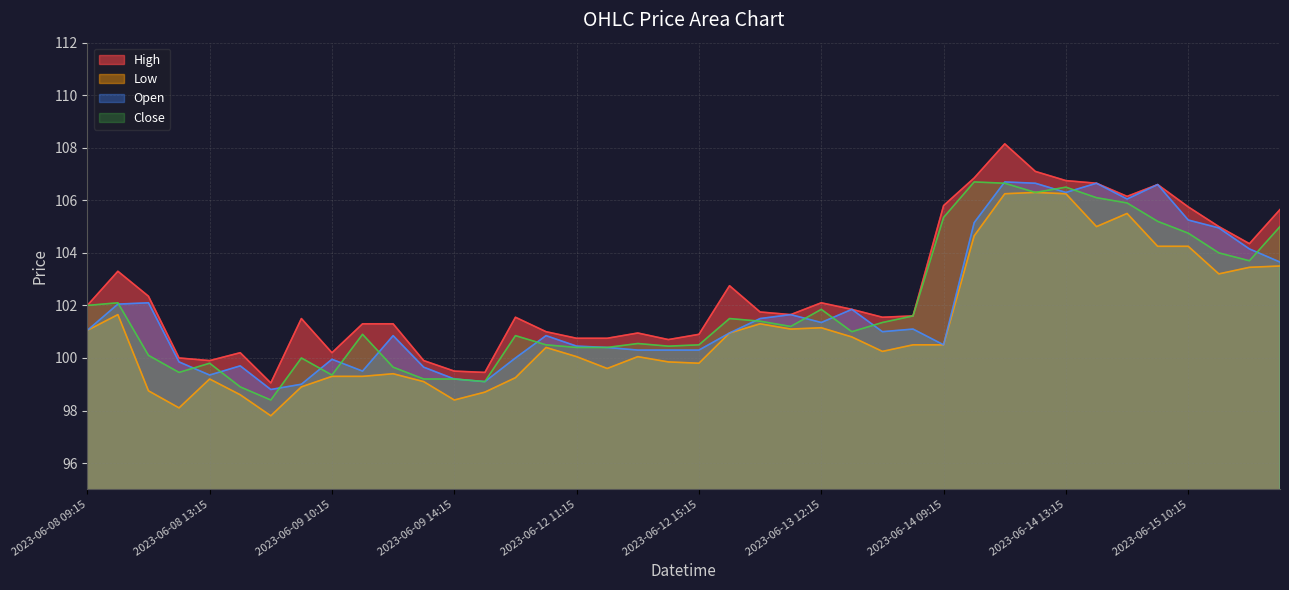

What is the difference between the maximum and minimum values in the Open series?

7.9